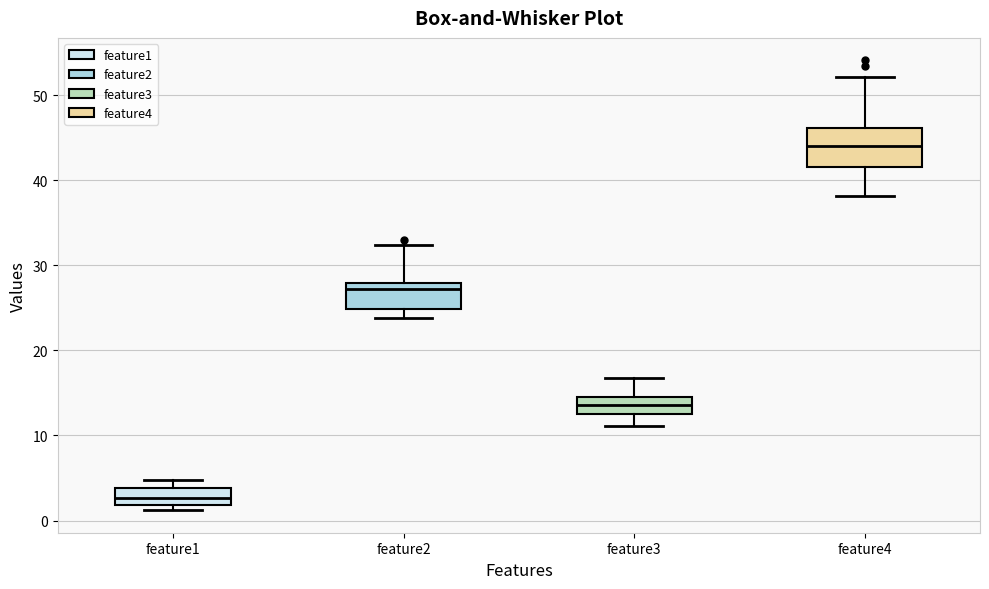

Reading left to right, read every box against the y-axis: the position of its median line, the range the box covers, and the ends of its whiskers. The values are not printed on the chart, so give them approximately, as read against the axis.

feature1: median 3, box 2 to 4, whiskers 1 to 5
feature2: median 27, box 25 to 28, whiskers 24 to 32
feature3: median 14, box 13 to 15, whiskers 11 to 17
feature4: median 44, box 42 to 46, whiskers 38 to 52